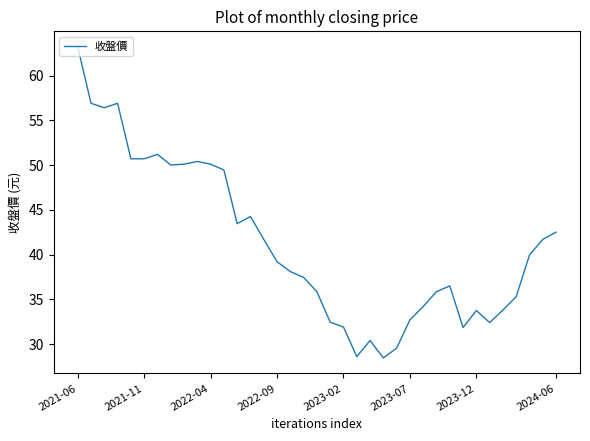

What is the greatest value displayed?

63.2